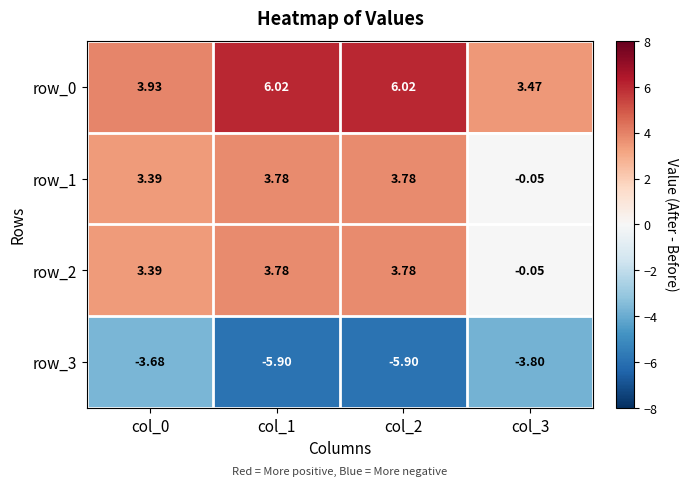

Is the value of row_0 at col_2 greater than the value of row_3 at col_1?

Yes